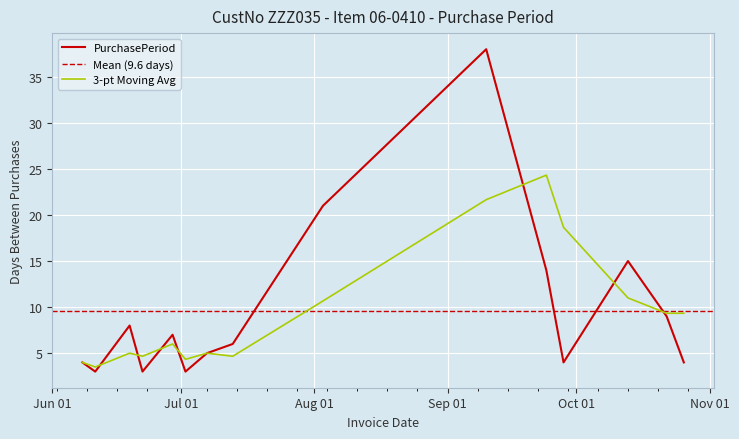

Where does the data first go above 6?

2015-06-19